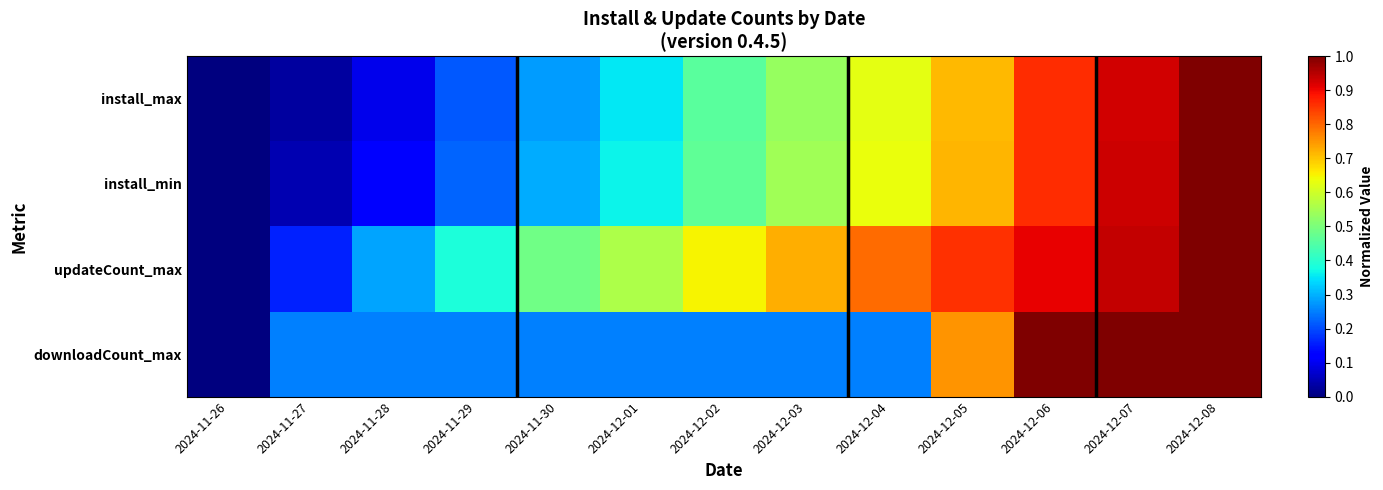

How many data points does each series have?

13